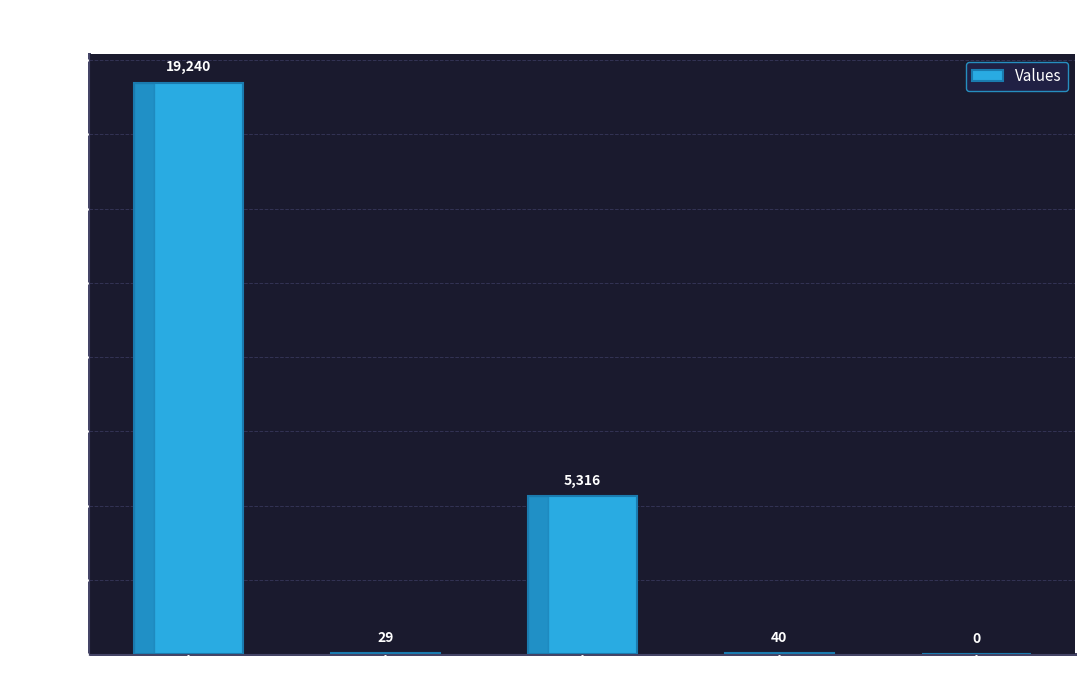

Count the number of categories in the chart.

5